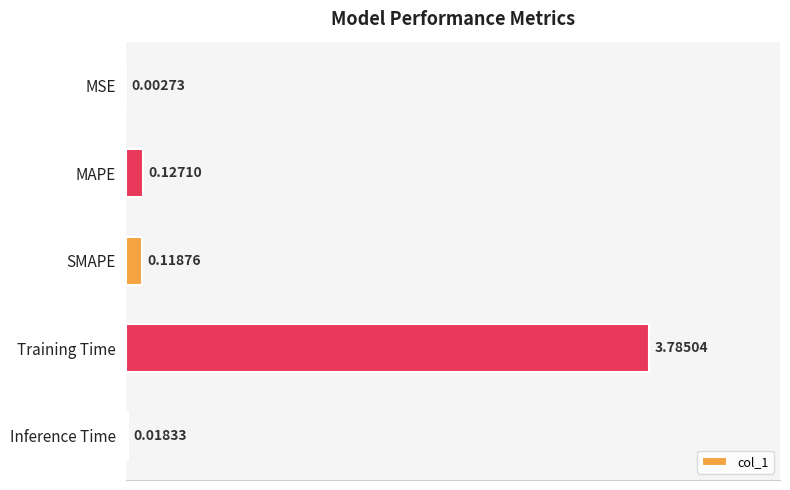

What is the average value?

0.8